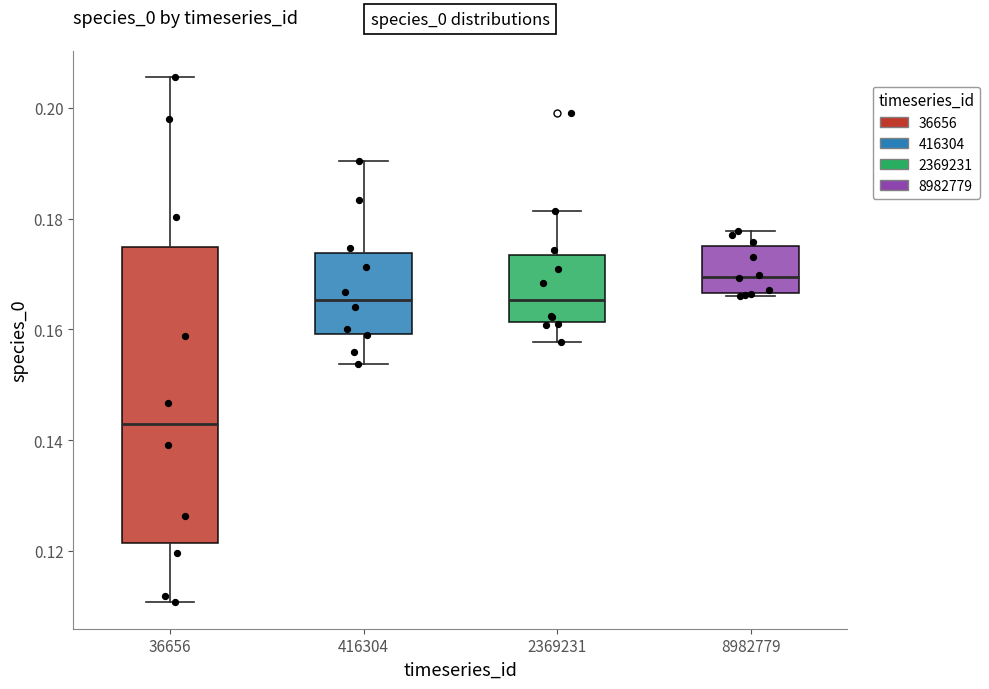

Which box has the lowest median line?

36656